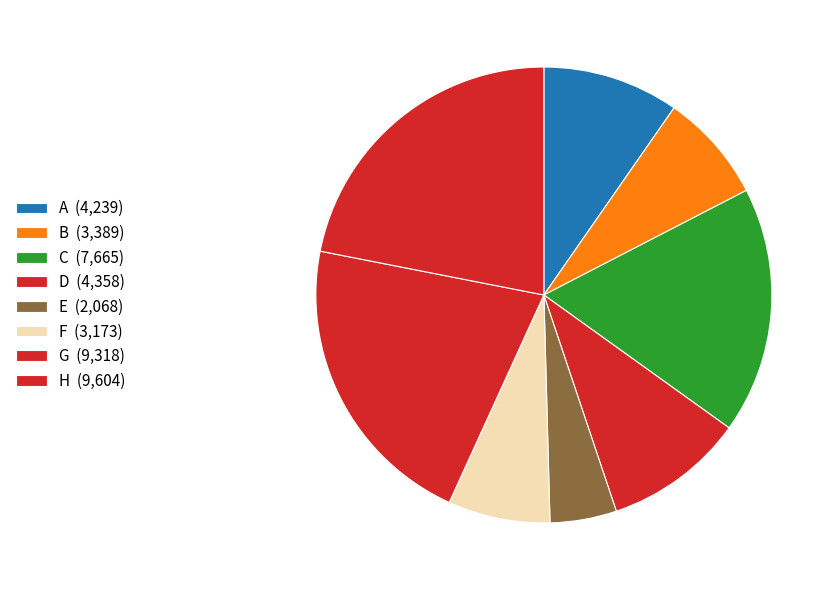

How many segments does this pie chart have?

8